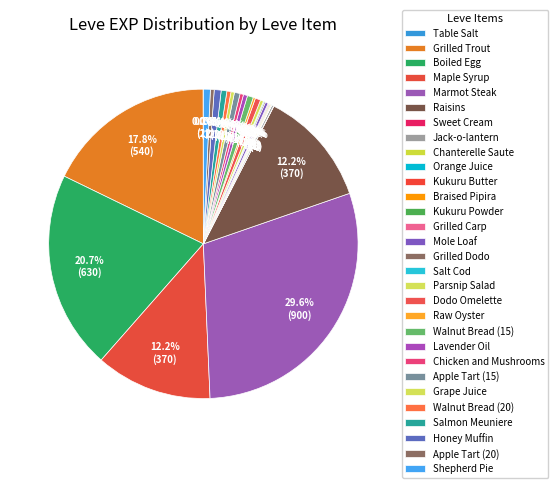

Rank the categories by value from highest to lowest.

Marmot Steak, Boiled Egg, Grilled Trout, Maple Syrup, Raisins, Honey Muffin, Shepherd Pie, Walnut Bread (15), Apple Tart (15), Salmon Meuniere, Dodo Omelette, Lavender Oil, Walnut Bread (20), Apple Tart (20), Chicken and Mushrooms, Grape Juice, Parsnip Salad, Mole Loaf, Raw Oyster, Jack-o-lantern, Grilled Dodo, Braised Pipira, Kukuru Powder, Grilled Carp, Salt Cod, Orange Juice, Table Salt, Sweet Cream, Chanterelle Saute, Kukuru Butter